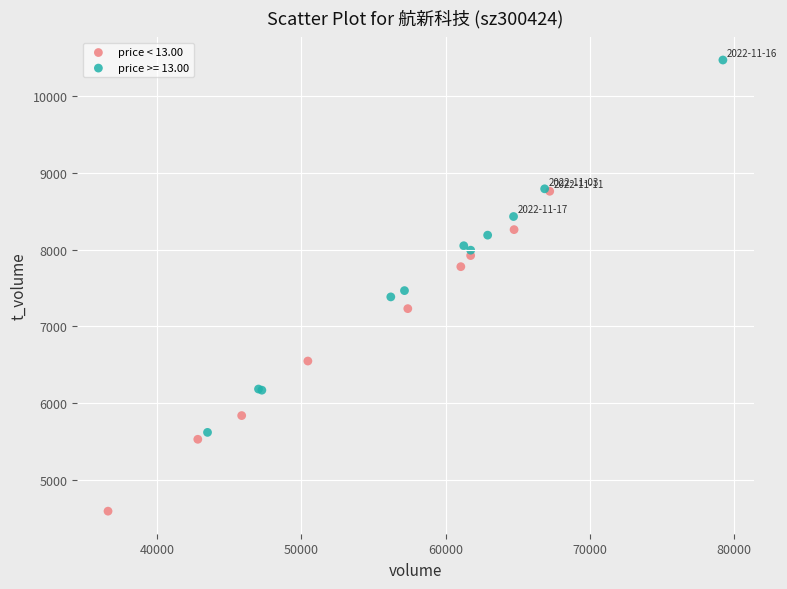

Which series contains the highest Y value?

price >= 13.00